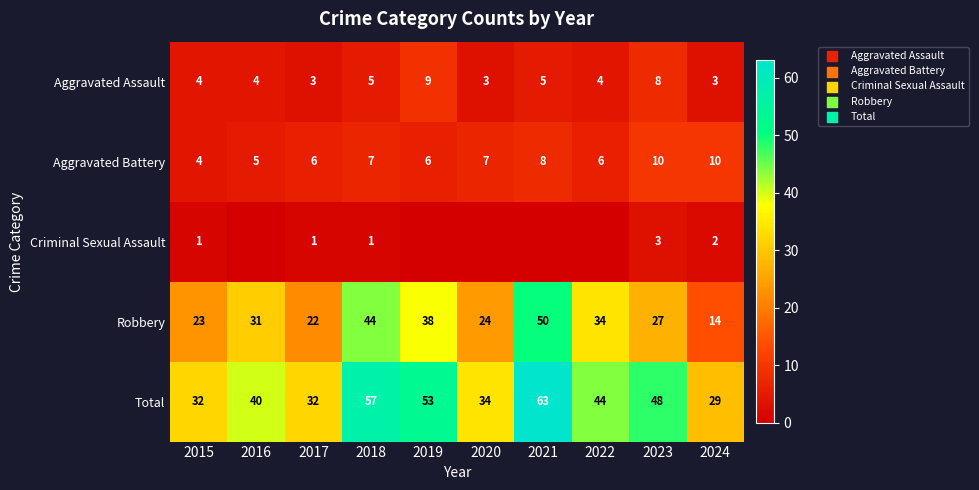

What is the difference between the Aggravated Battery values at 2017 and 2020?

1